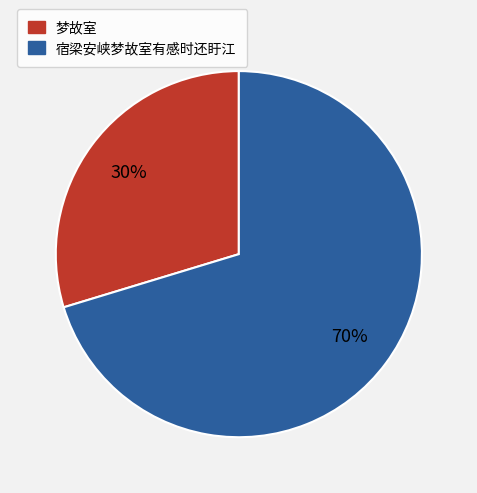

True or false: 梦故室 accounts for 30% of the total.

True